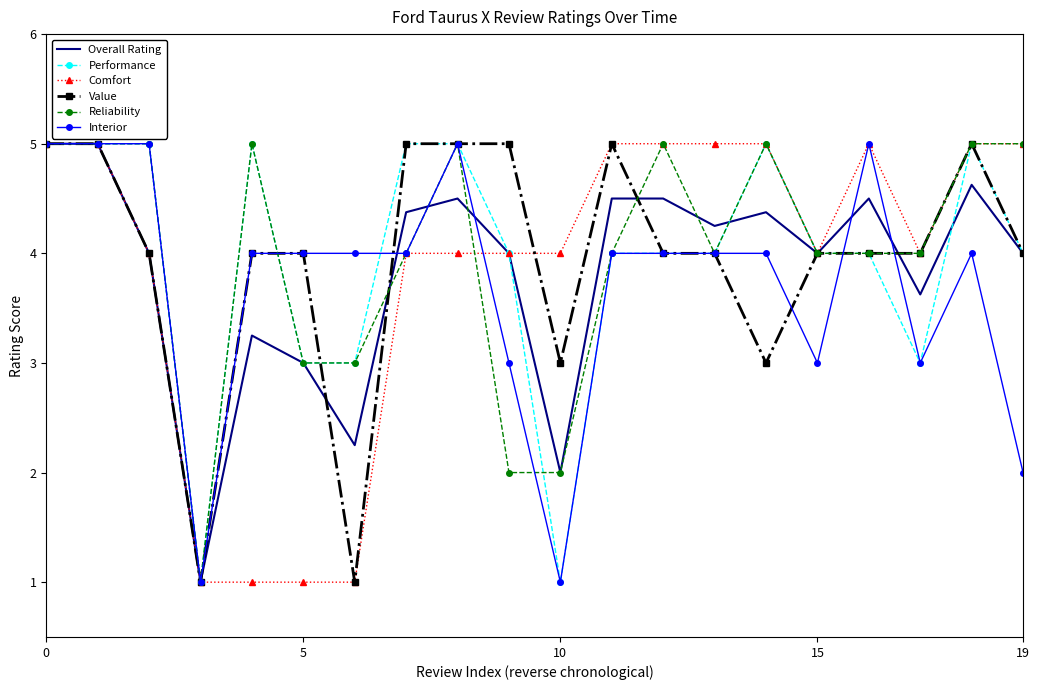

What are all the series names shown in the legend?

Overall Rating, Performance, Comfort, Value, Reliability, Interior